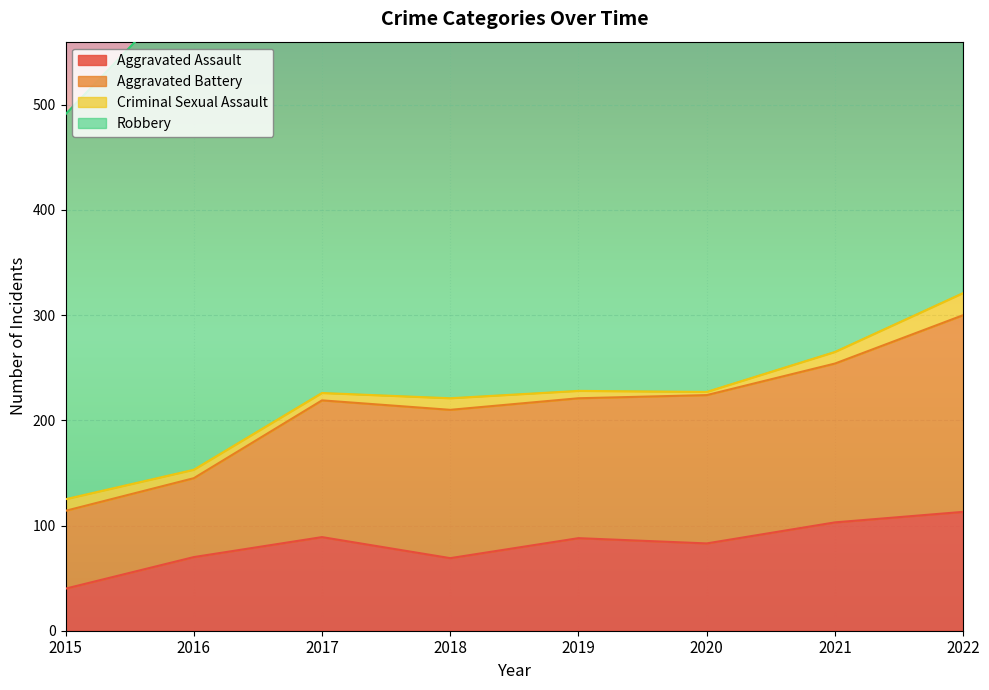

What is the value of the Aggravated Assault point at the 1st from the left?

40